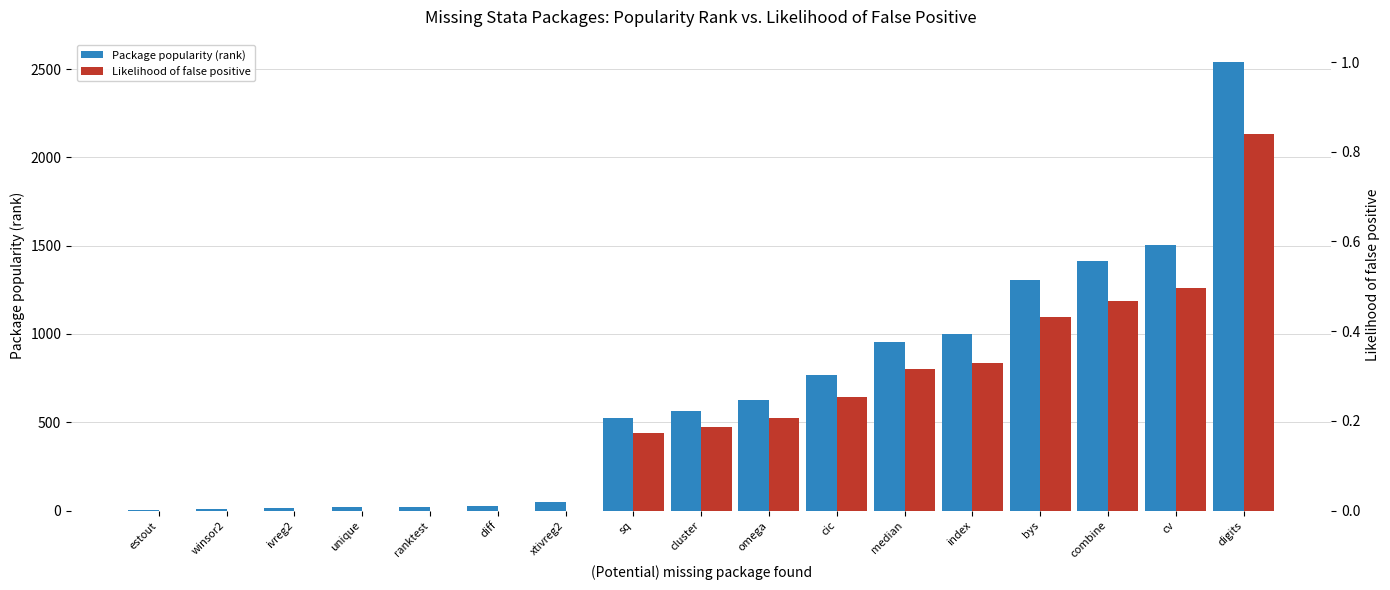

Rank the series by their maximum value, from lowest to highest.

Likelihood of false positive, Package popularity (rank)